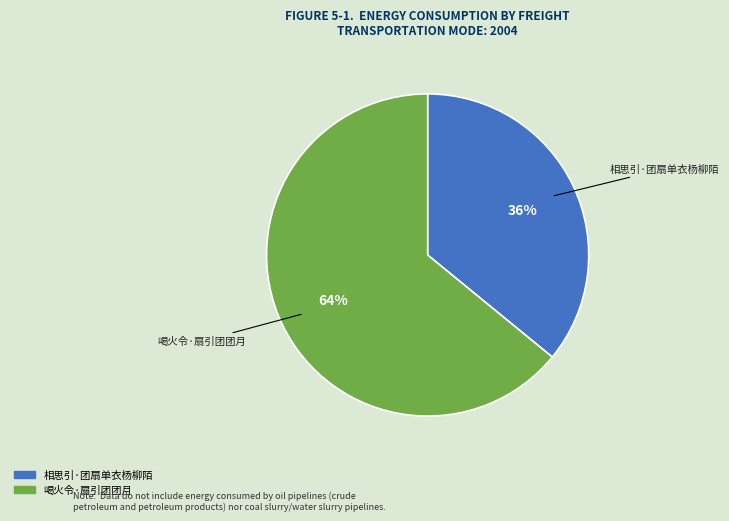

Which category has the biggest portion of the pie?

喝火令·扇引团团月